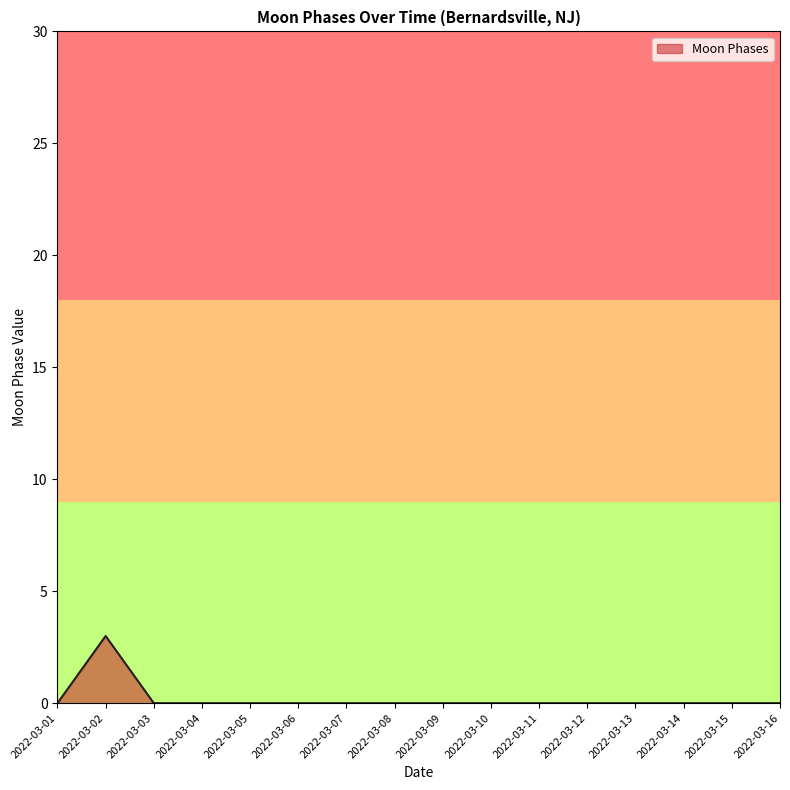

At which category does the chart reach its peak across all series?

2022-03-02